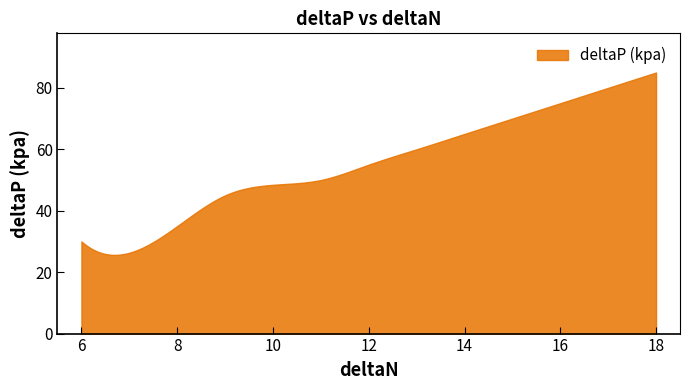

What is the difference between the maximum and minimum values?

59.4